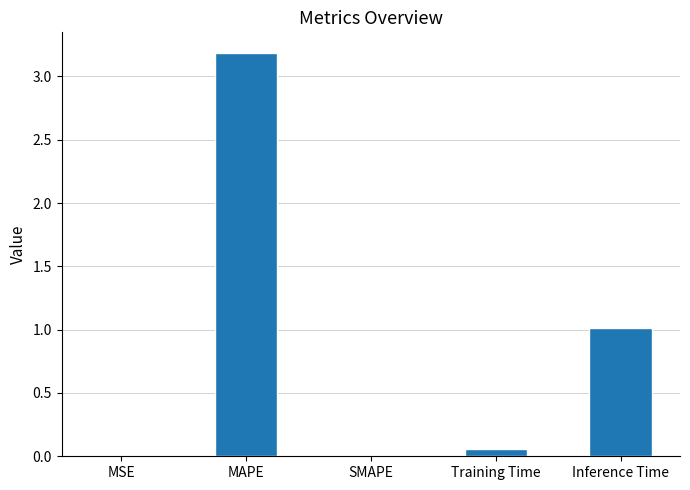

At which label is the value closest to 1?

Inference Time